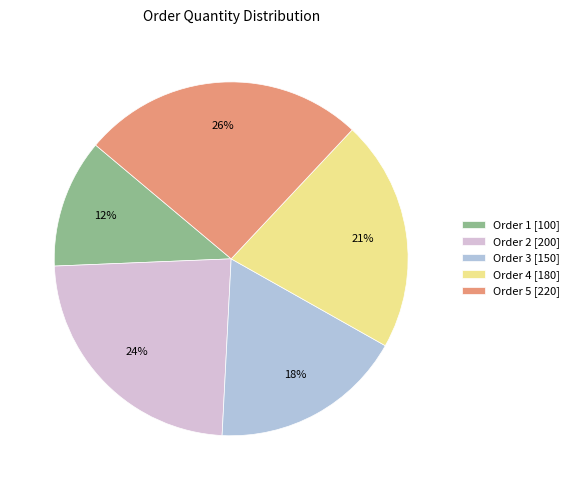

To the nearest percent, what is the average slice percentage?

20%